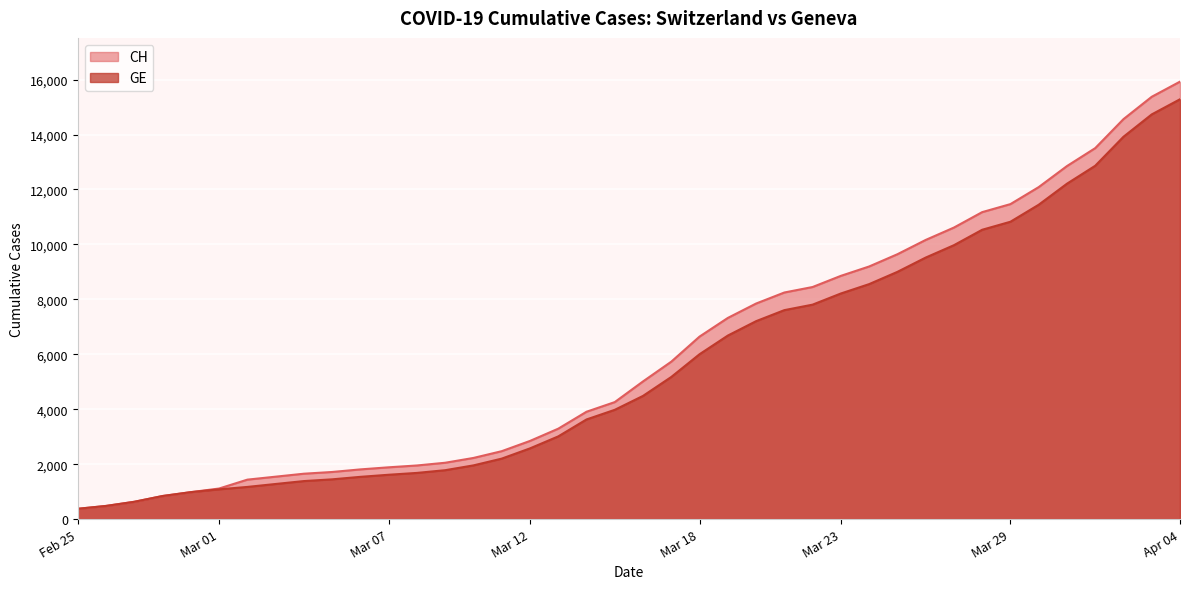

At which label is CH closest to 8150?

2020-03-21